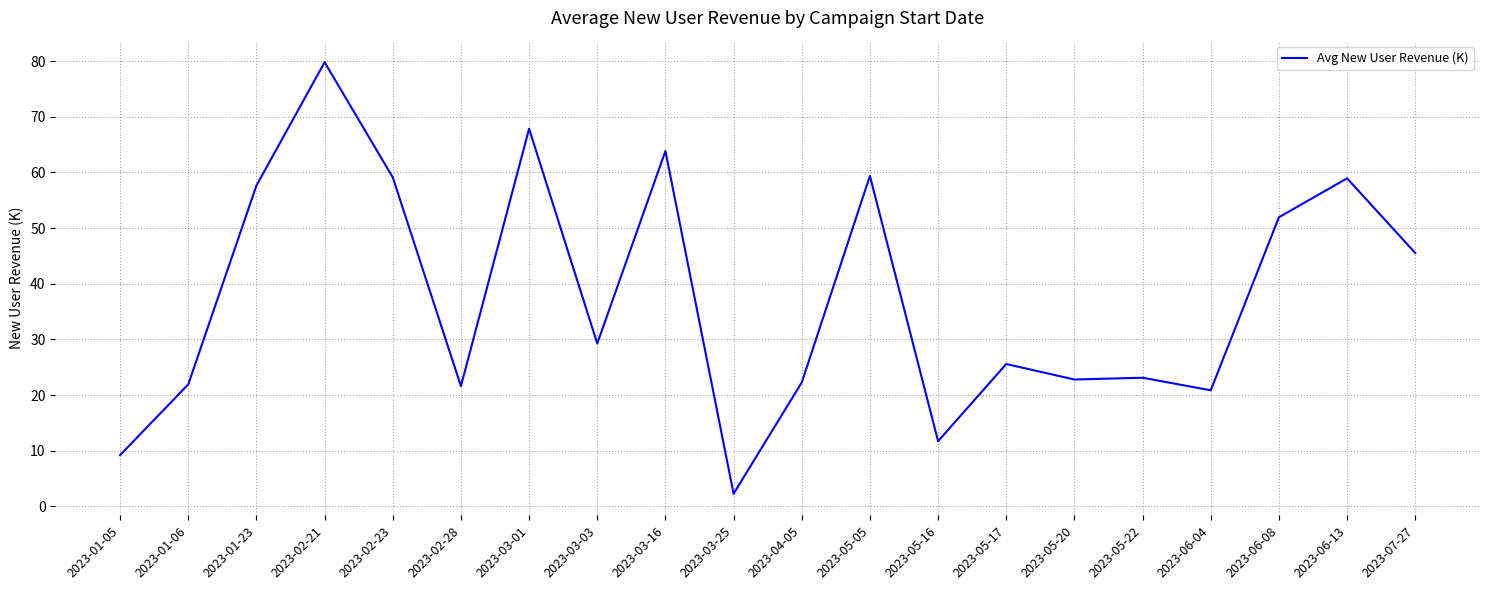

What is the difference between the second highest and second lowest values?

58.7